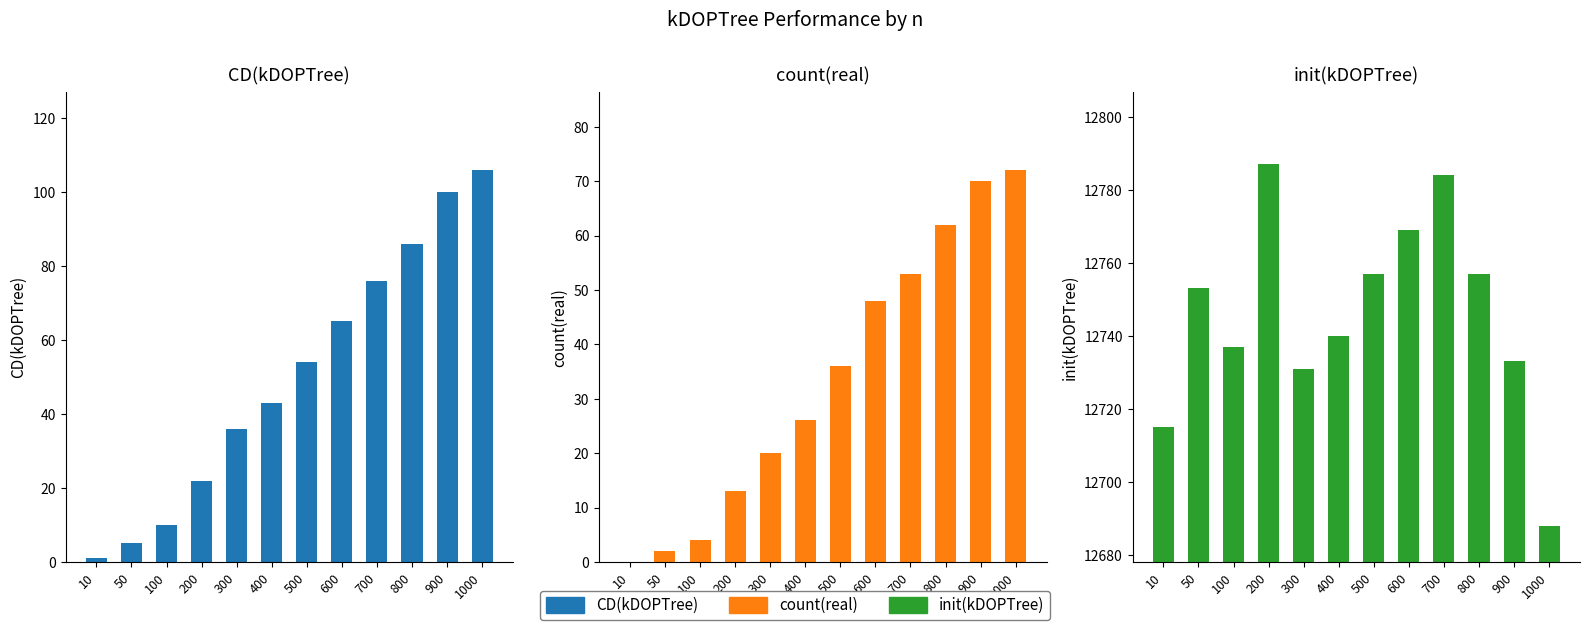

What are all the series names shown in the legend?

CD(kDOPTree), count(real), init(kDOPTree)